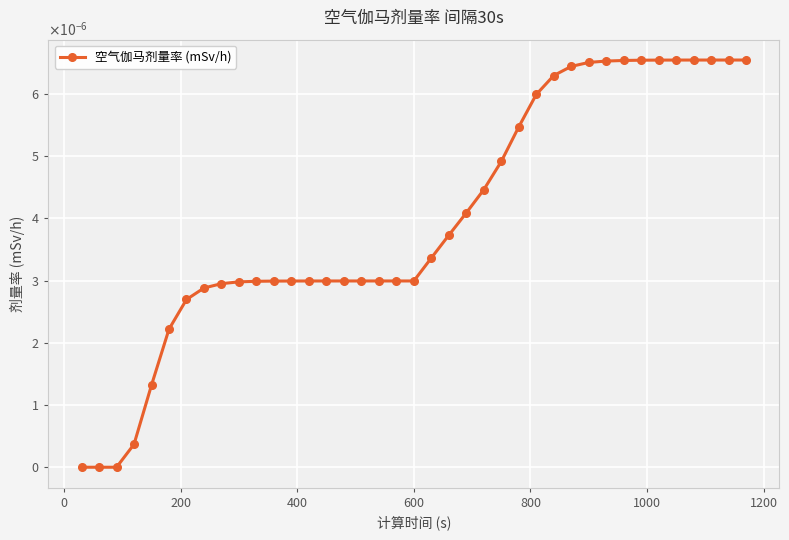

Does the chart have visible grid lines?

Yes